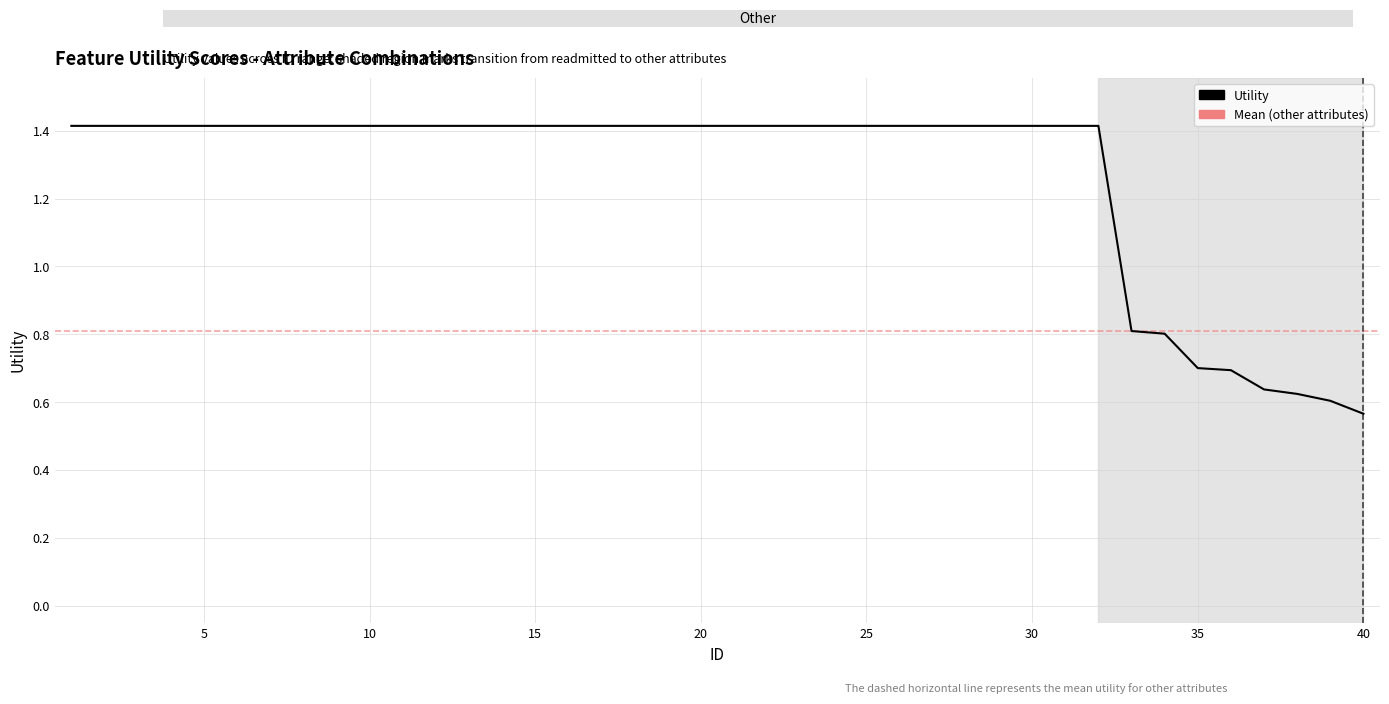

What is the maximum value shown in the chart?

1.4